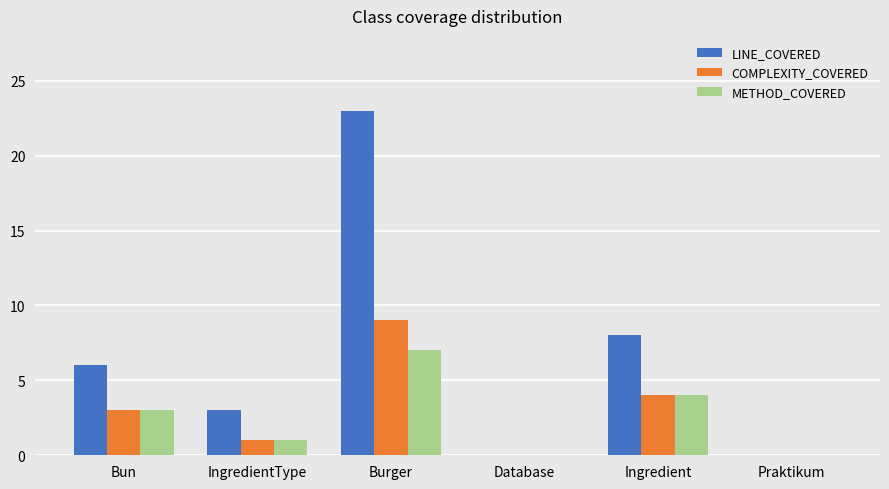

What are all the series names shown in the legend?

LINE_COVERED, COMPLEXITY_COVERED, METHOD_COVERED